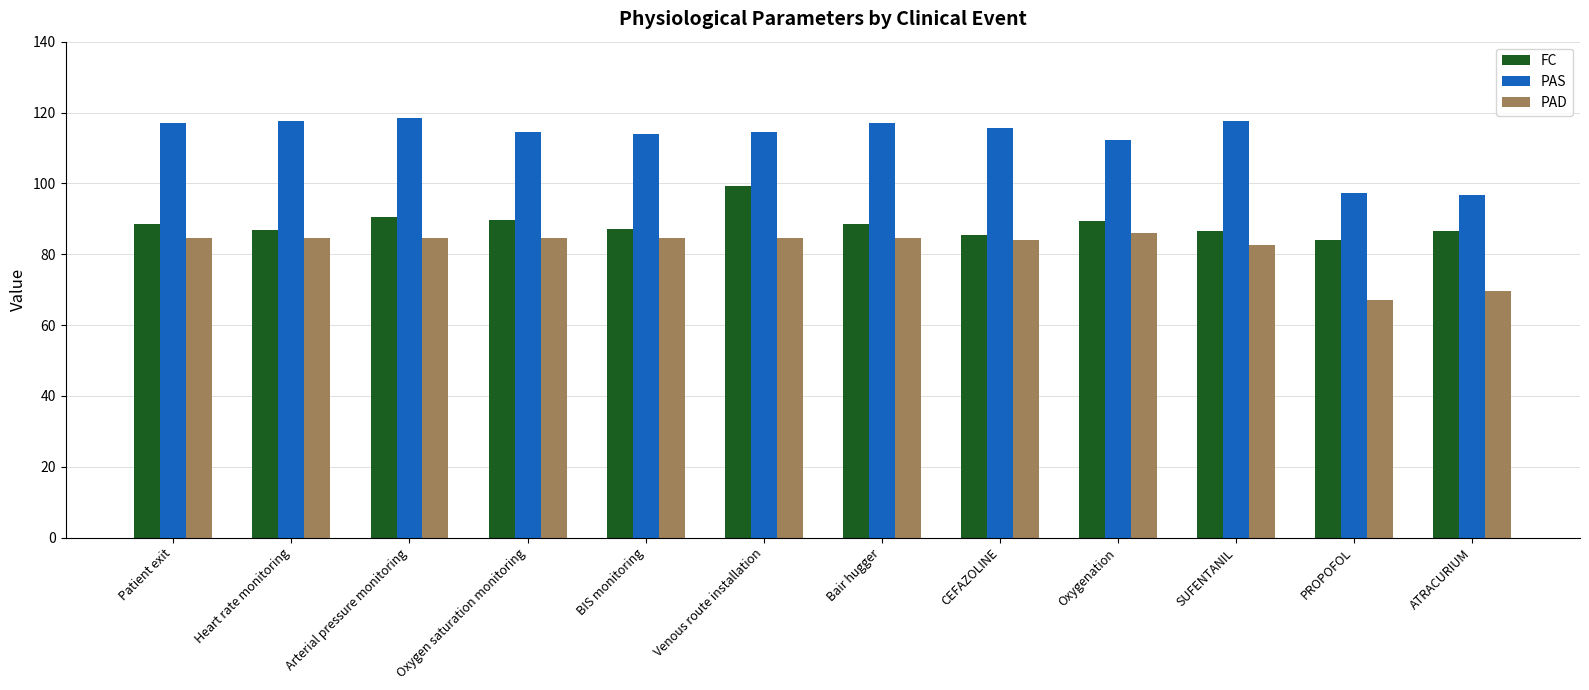

What is the difference between the PAD values at Arterial pressure monitoring and SUFENTANIL?

1.9